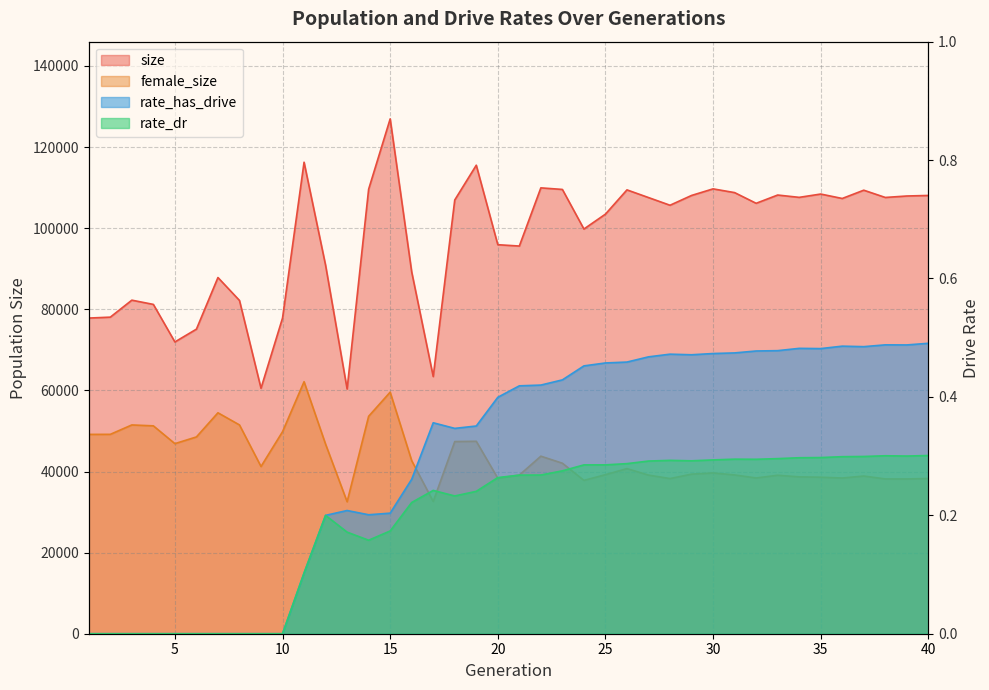

What is the difference between the highest and lowest values at 40?

108070.7